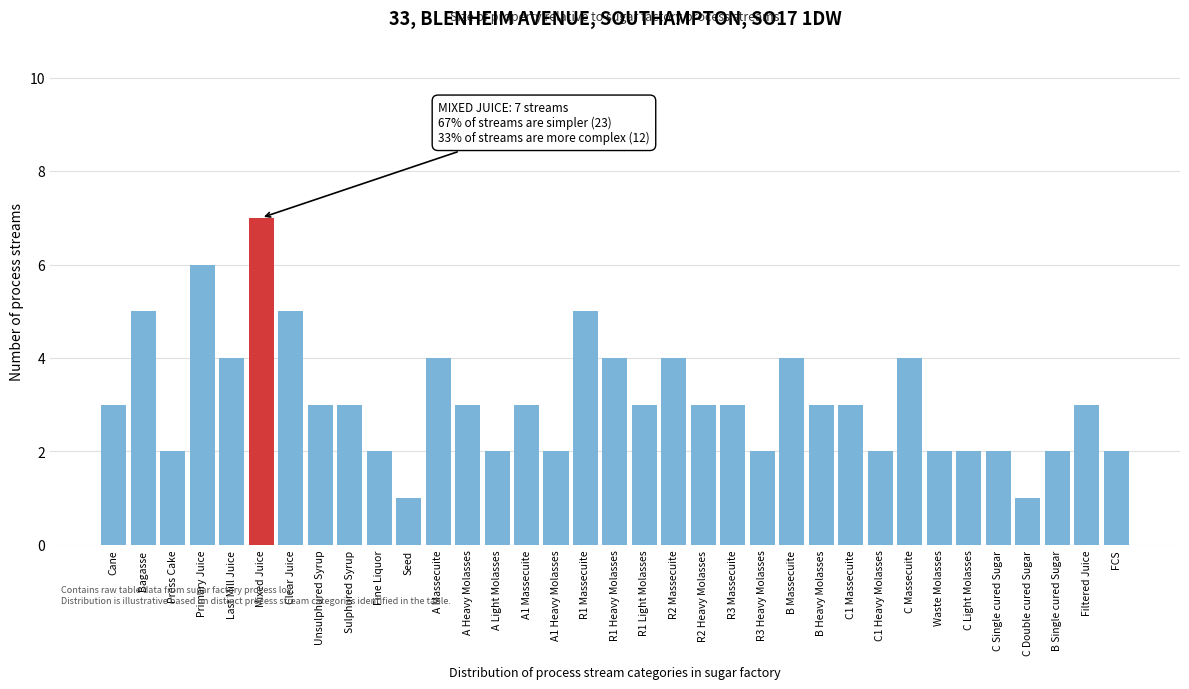

Is it true that the value at A Light Molasses is 3?

False